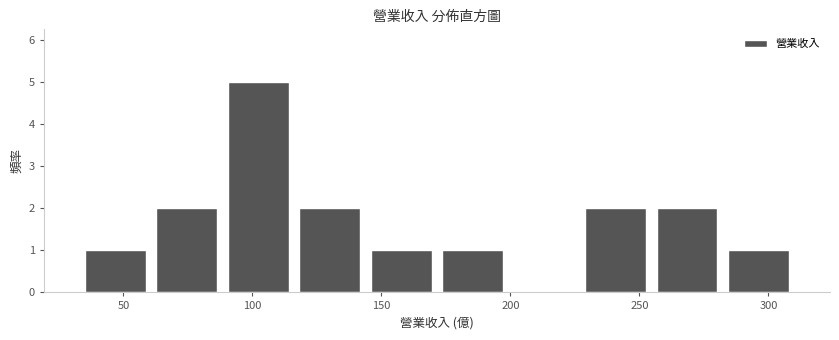

Which range on the x-axis has the tallest bar?

90 to 115